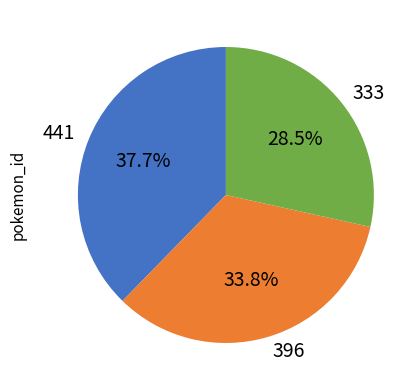

How many segments does this pie chart have?

3